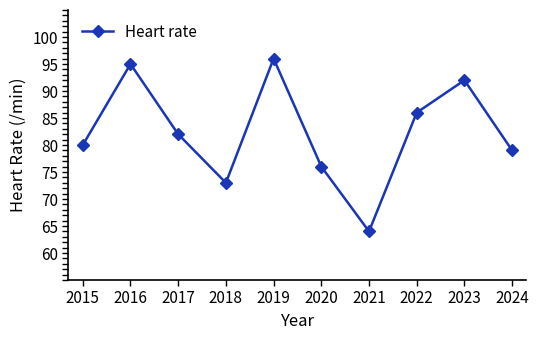

Is this an area chart (filled region under the line)?

No